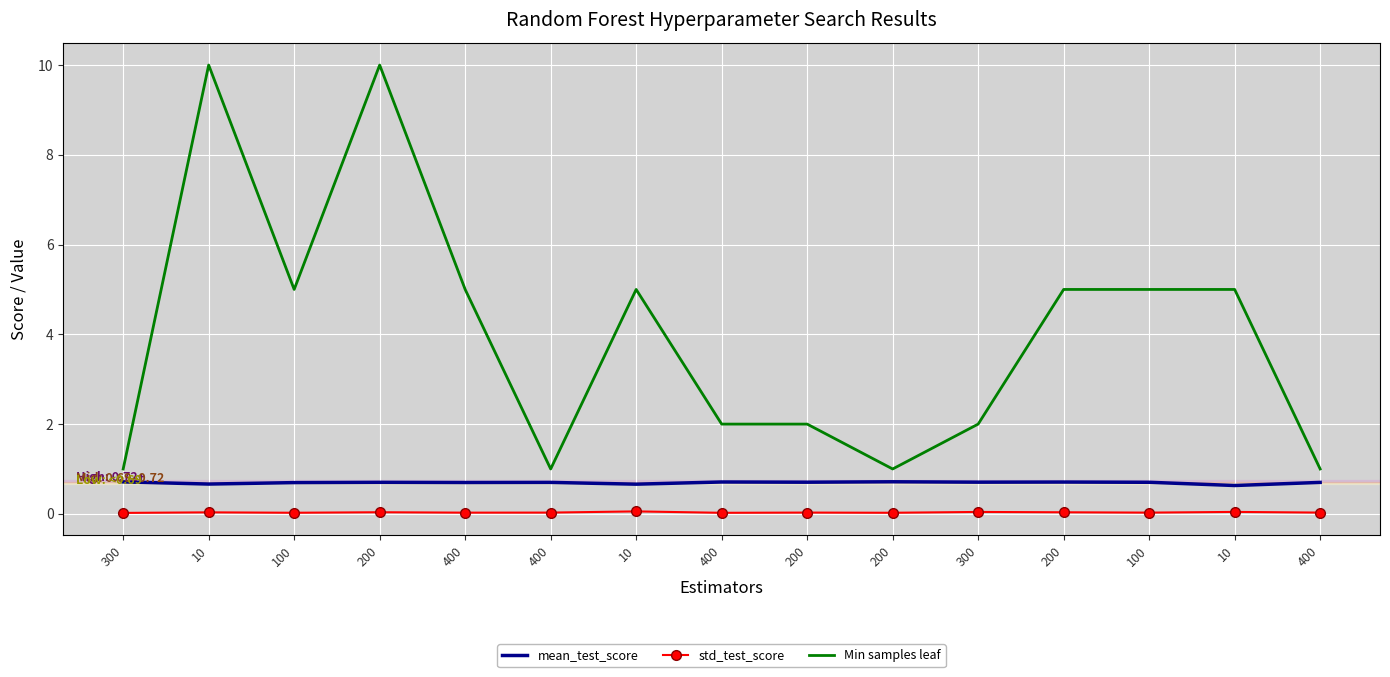

What are all the series names shown in the legend?

mean_test_score, std_test_score, Min samples leaf